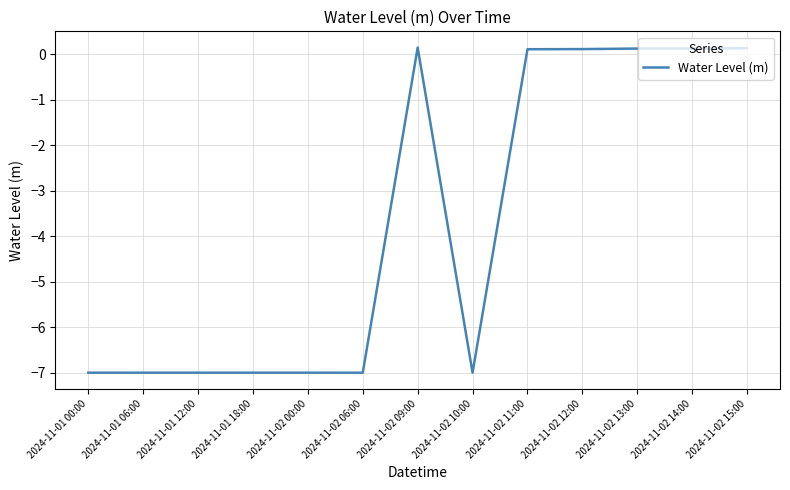

The value at 2024-11-01 18:00 is -3.3. True or false?

False